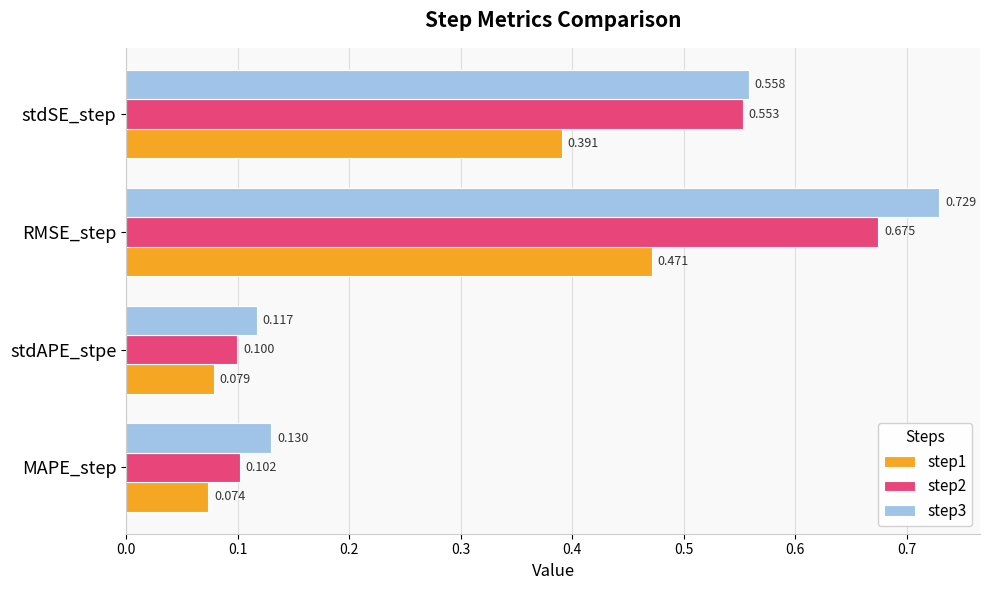

Where is step3 nearest to the value 0?

stdAPE_stpe